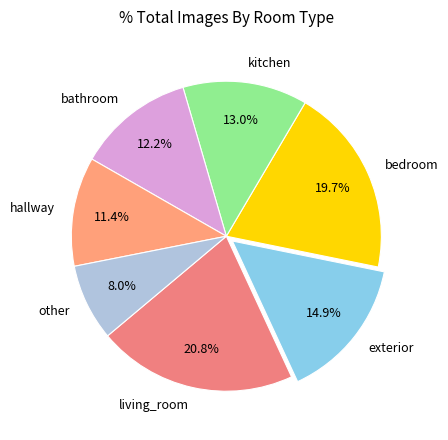

To the nearest percent, what is the average slice percentage?

14%